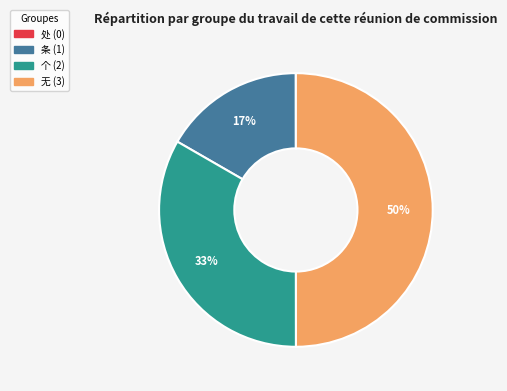

Is the sum of 条 and 无 greater than half?

Yes